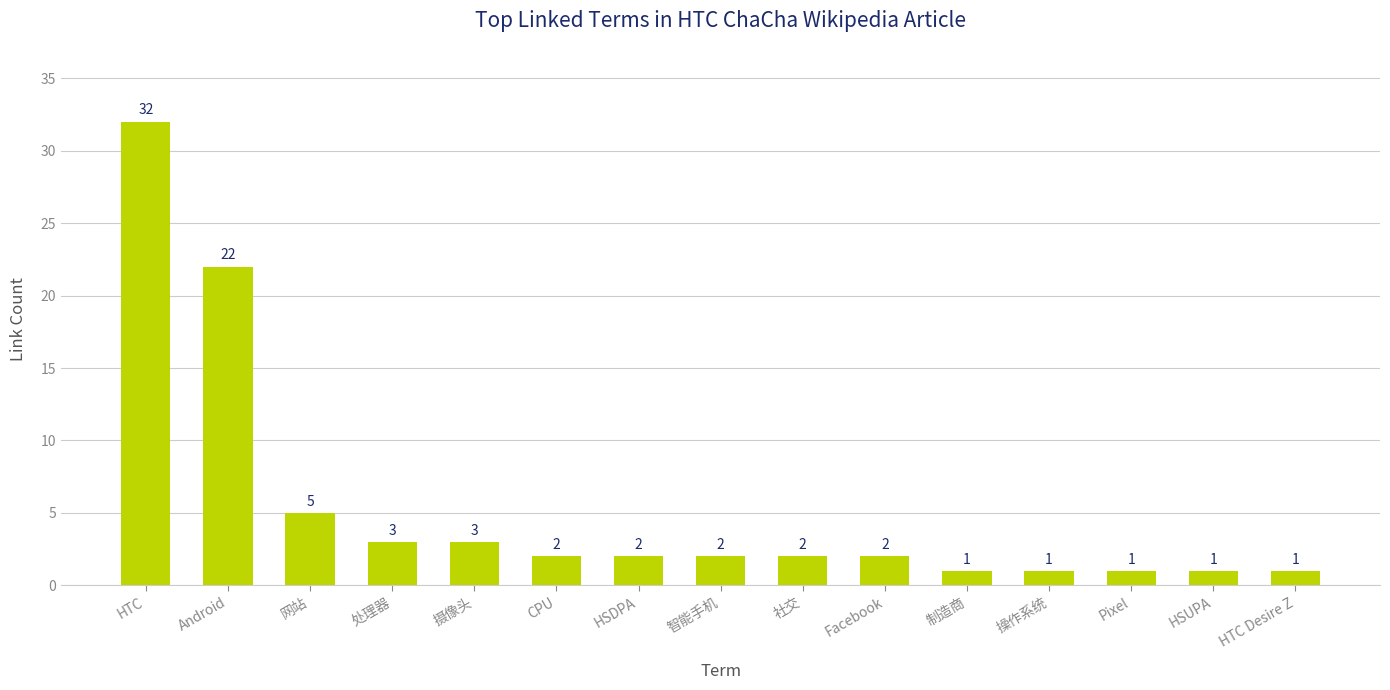

What is the difference between the maximum and minimum values?

31